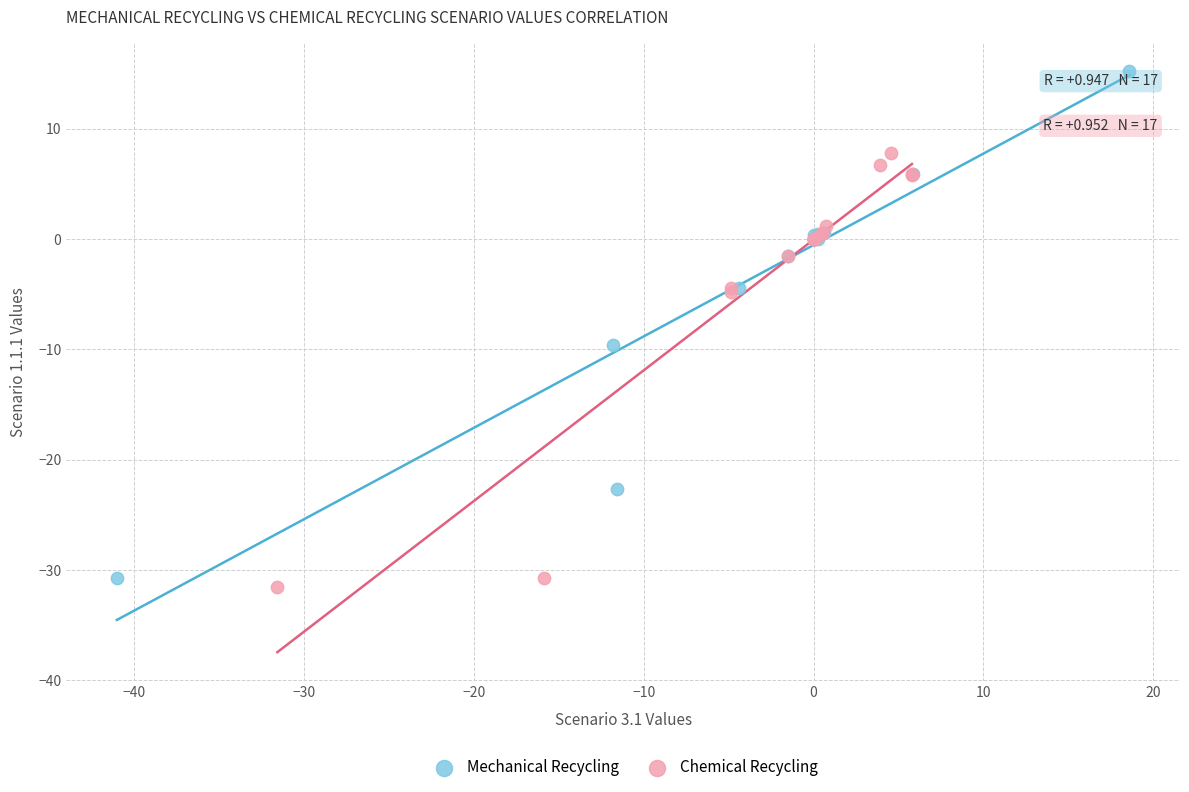

Which series reaches the minimum Y coordinate?

Chemical Recycling